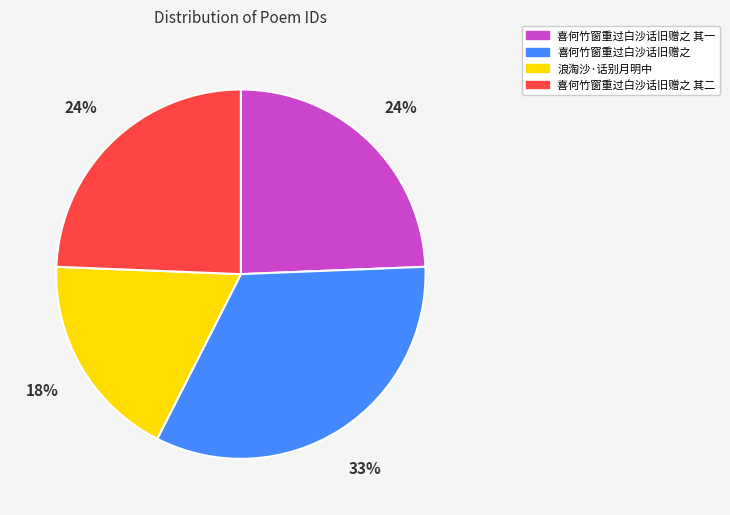

What percentage is the 喜何竹窗重过白沙话旧赠之 slice, to the nearest percent?

33%